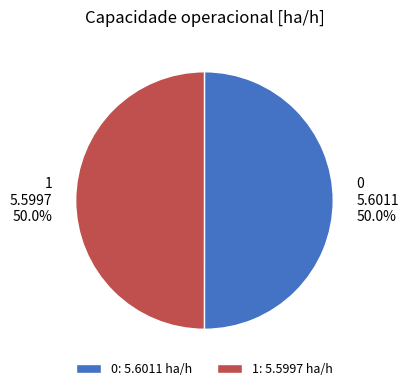

Count the number of slices in the pie.

2